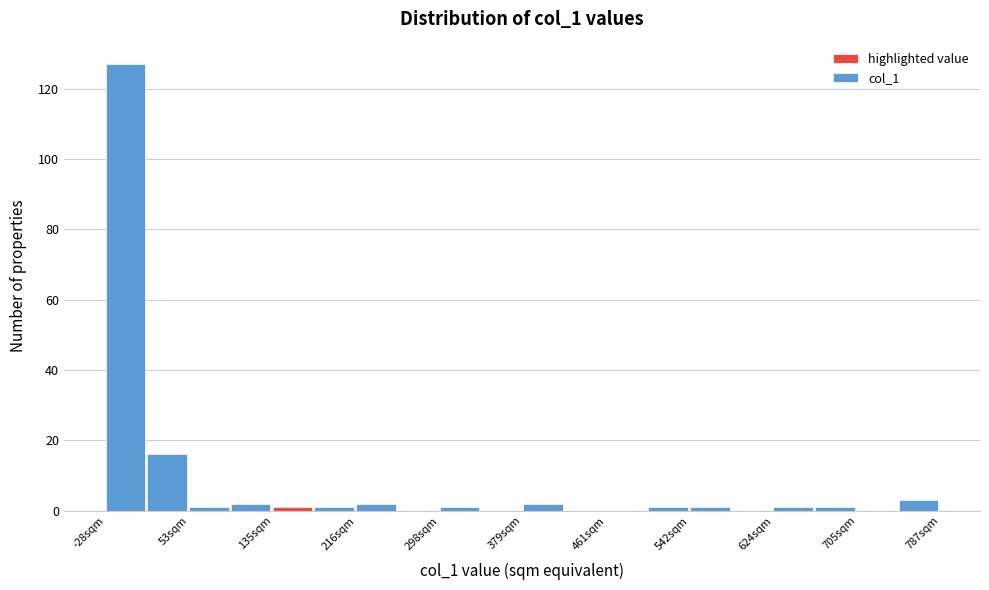

Which range on the x-axis has the tallest bar?

-30 to 10